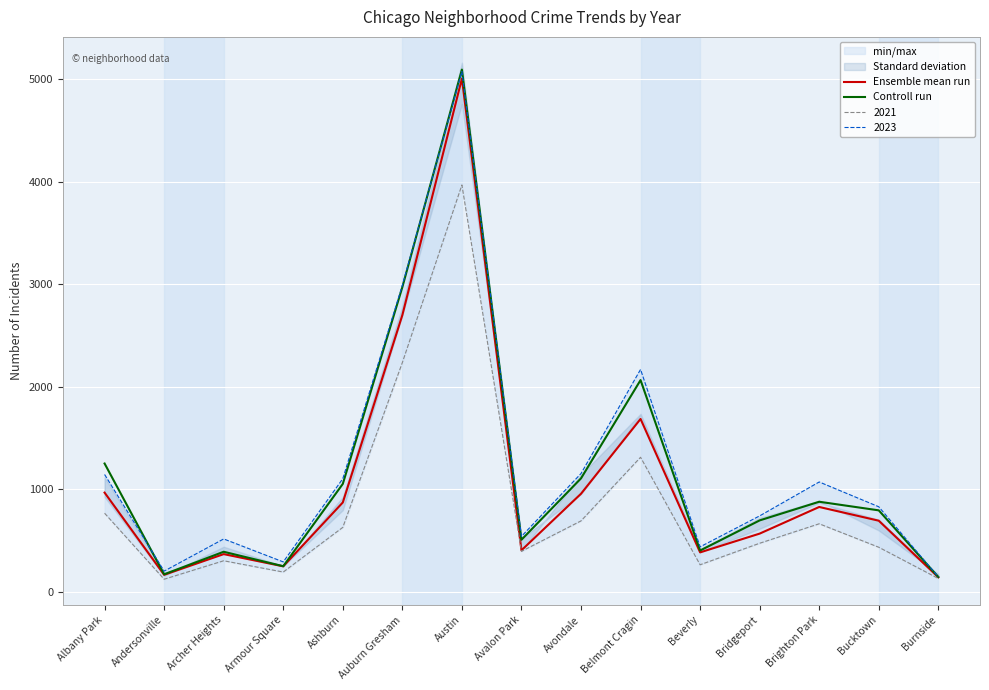

What is the sum of the Controll run values at Avalon Park and Brighton Park?

1387